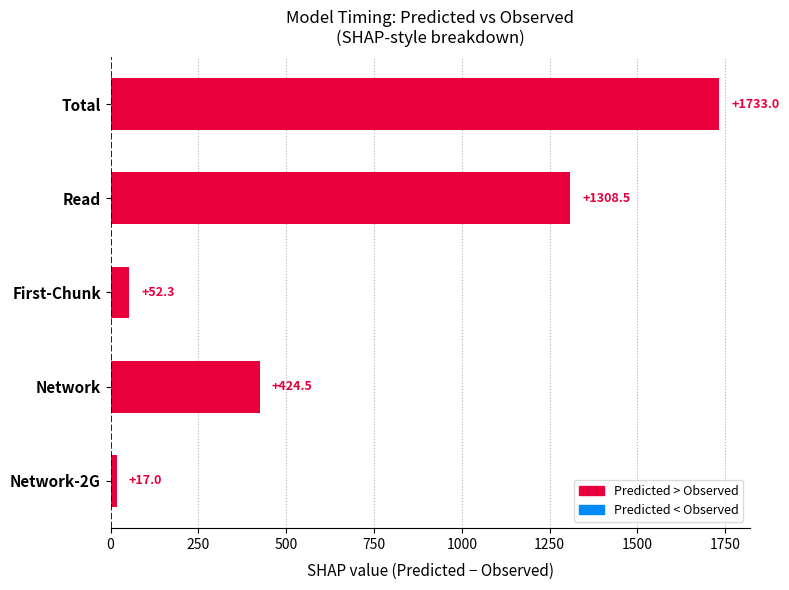

What is the greatest value displayed?

1733.0